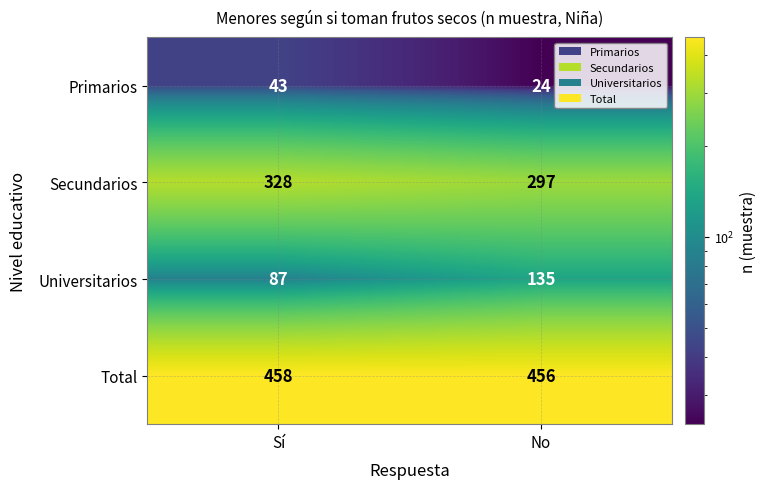

Which series changed the most between Sí and No?

Universitarios